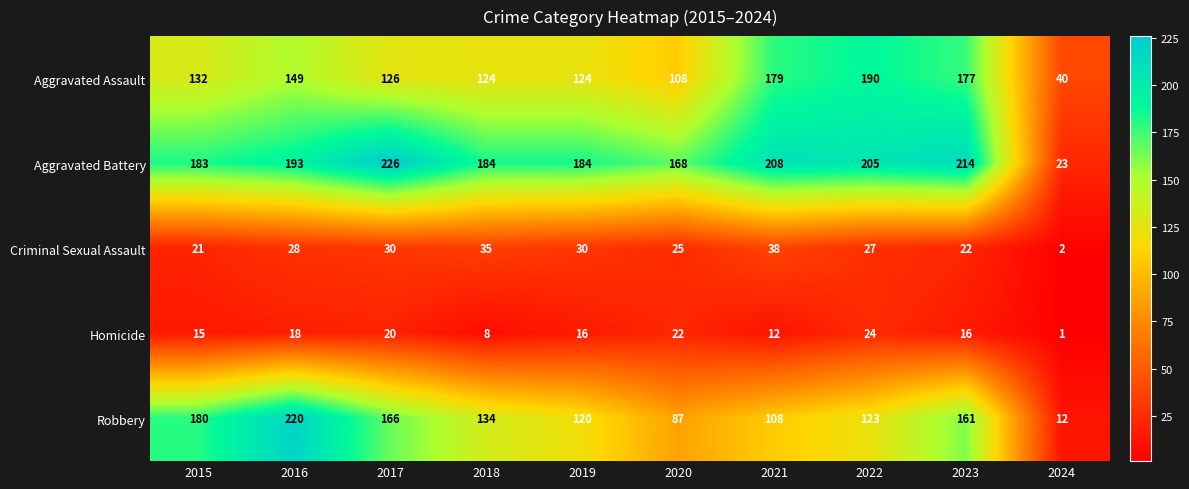

Where is Aggravated Assault nearest to the value 115?

2020